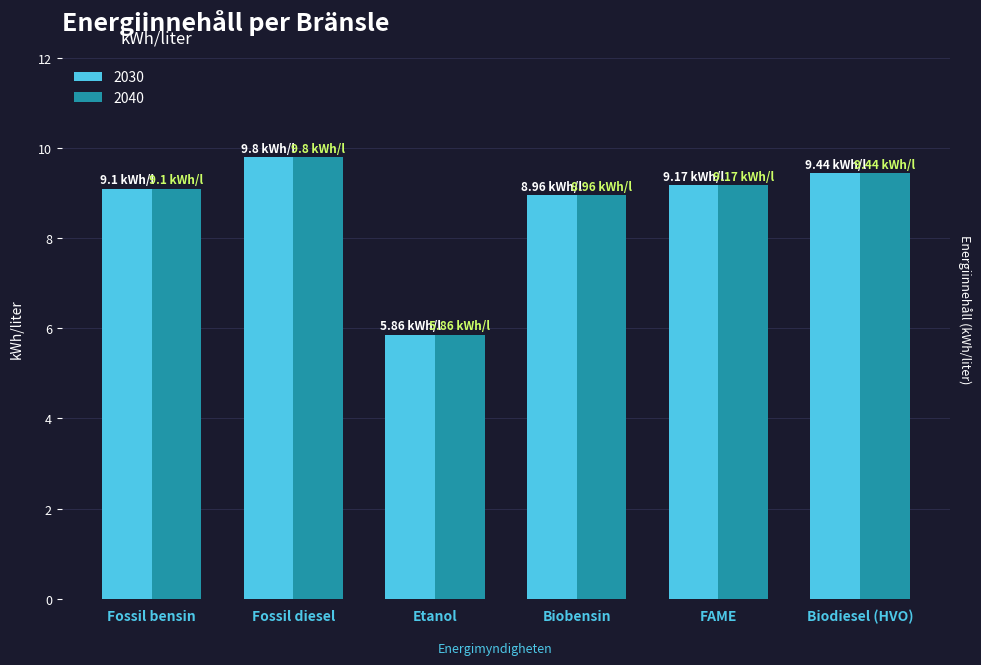

At which label does 2040 reach its peak?

Fossil diesel